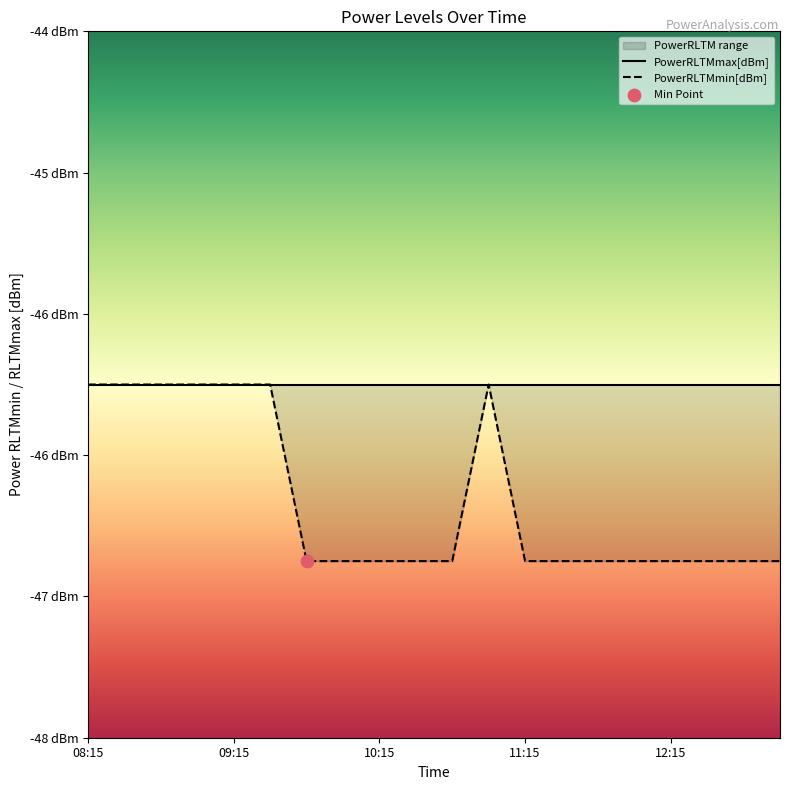

What is the total value across all series at 7?

-93